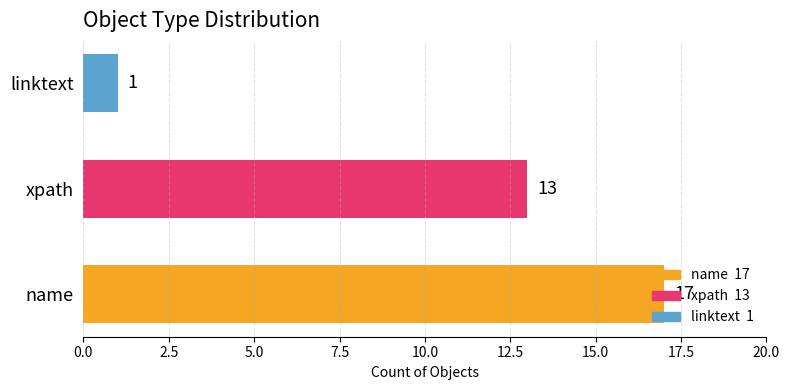

What is the sum of all values?

31